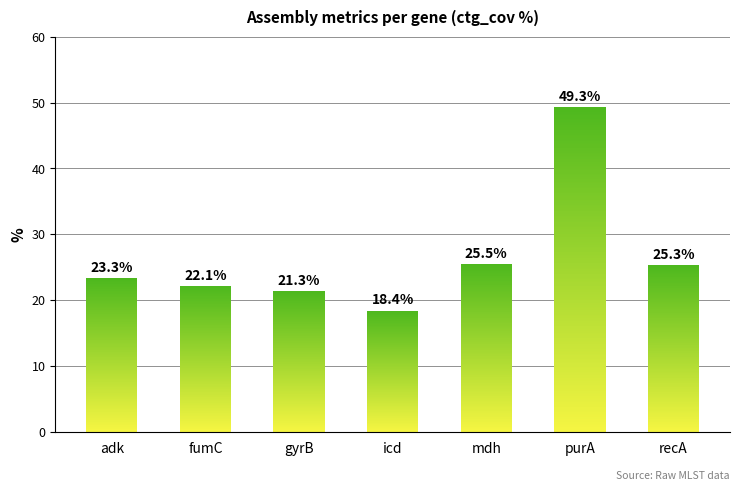

What is the average value?

26.5